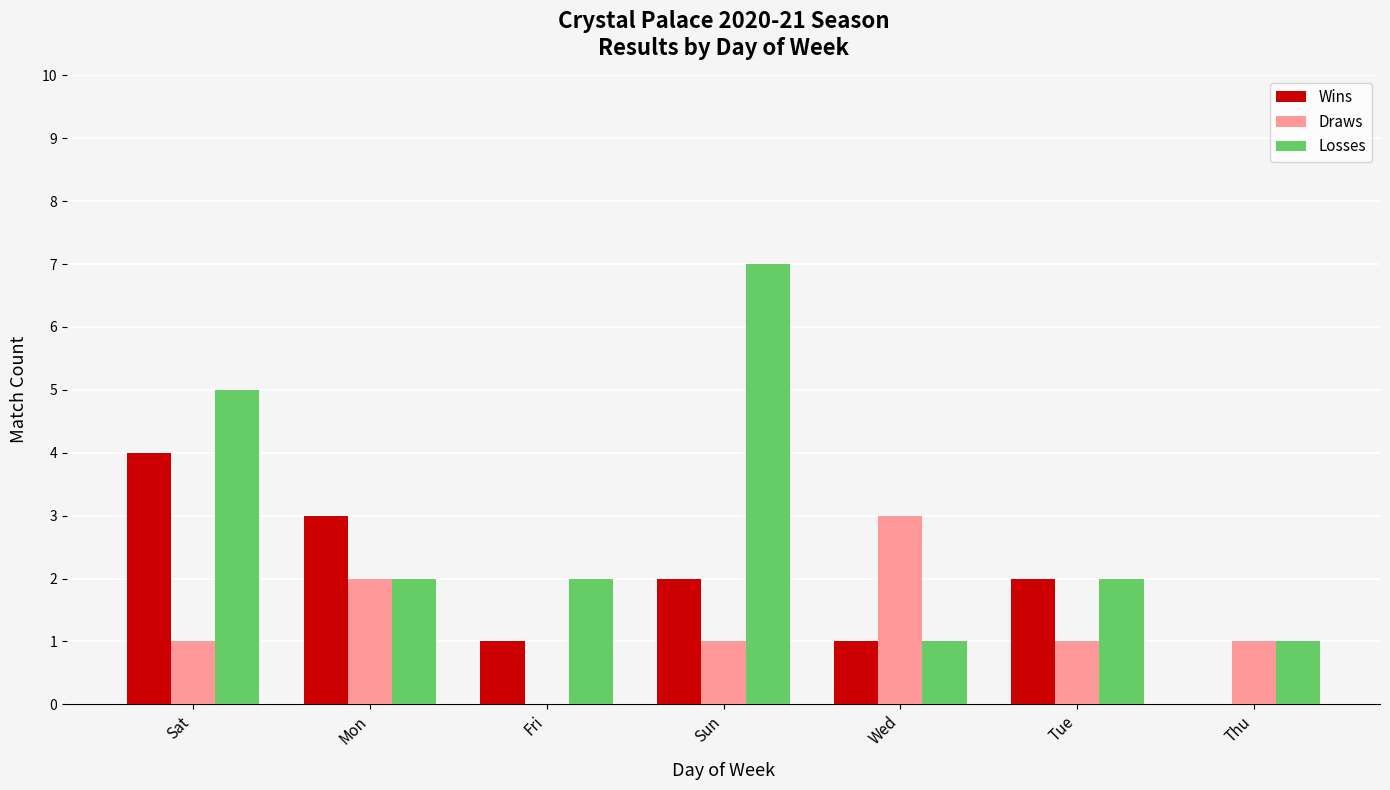

Is it true that Draws equals -1 at Fri?

False